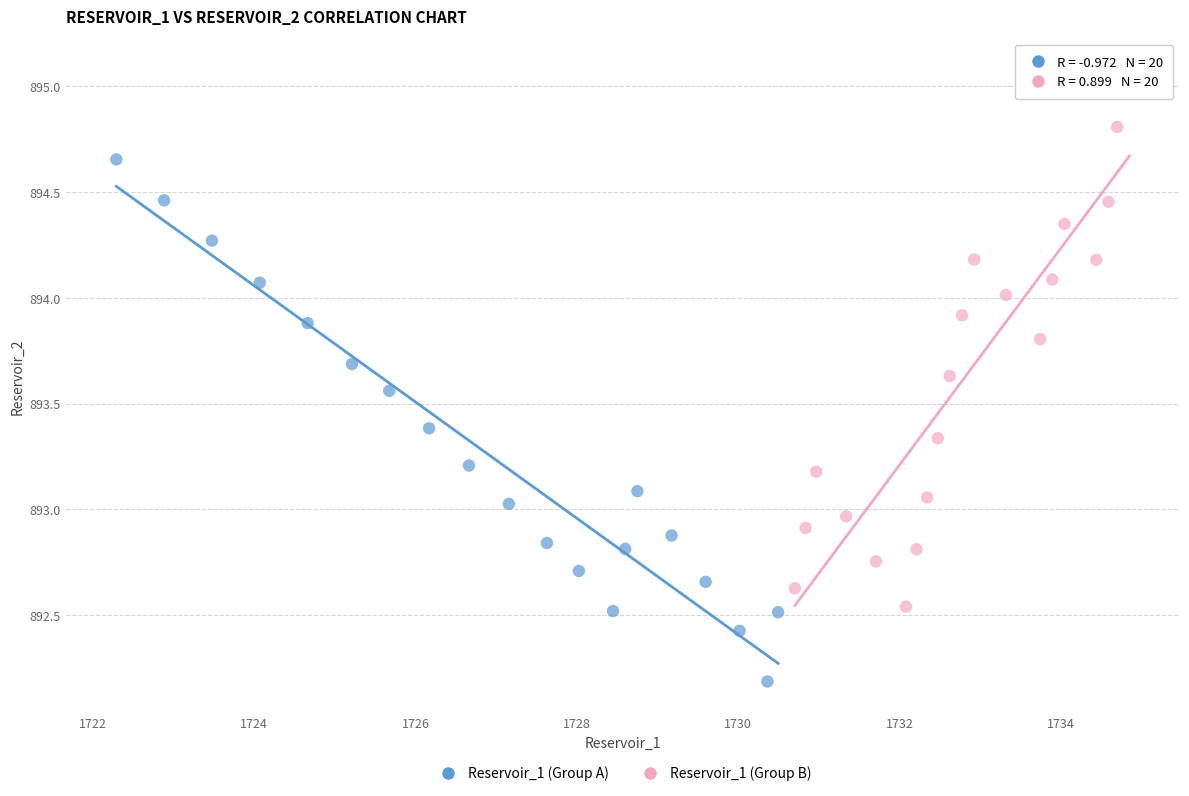

Which series reaches the maximum Y coordinate?

Reservoir_1 (Group B)